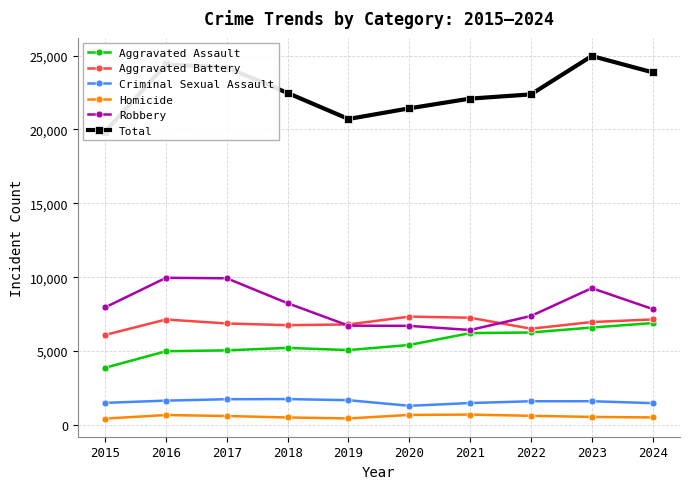

True or false: Total and Criminal Sexual Assault intersect in this chart.

False